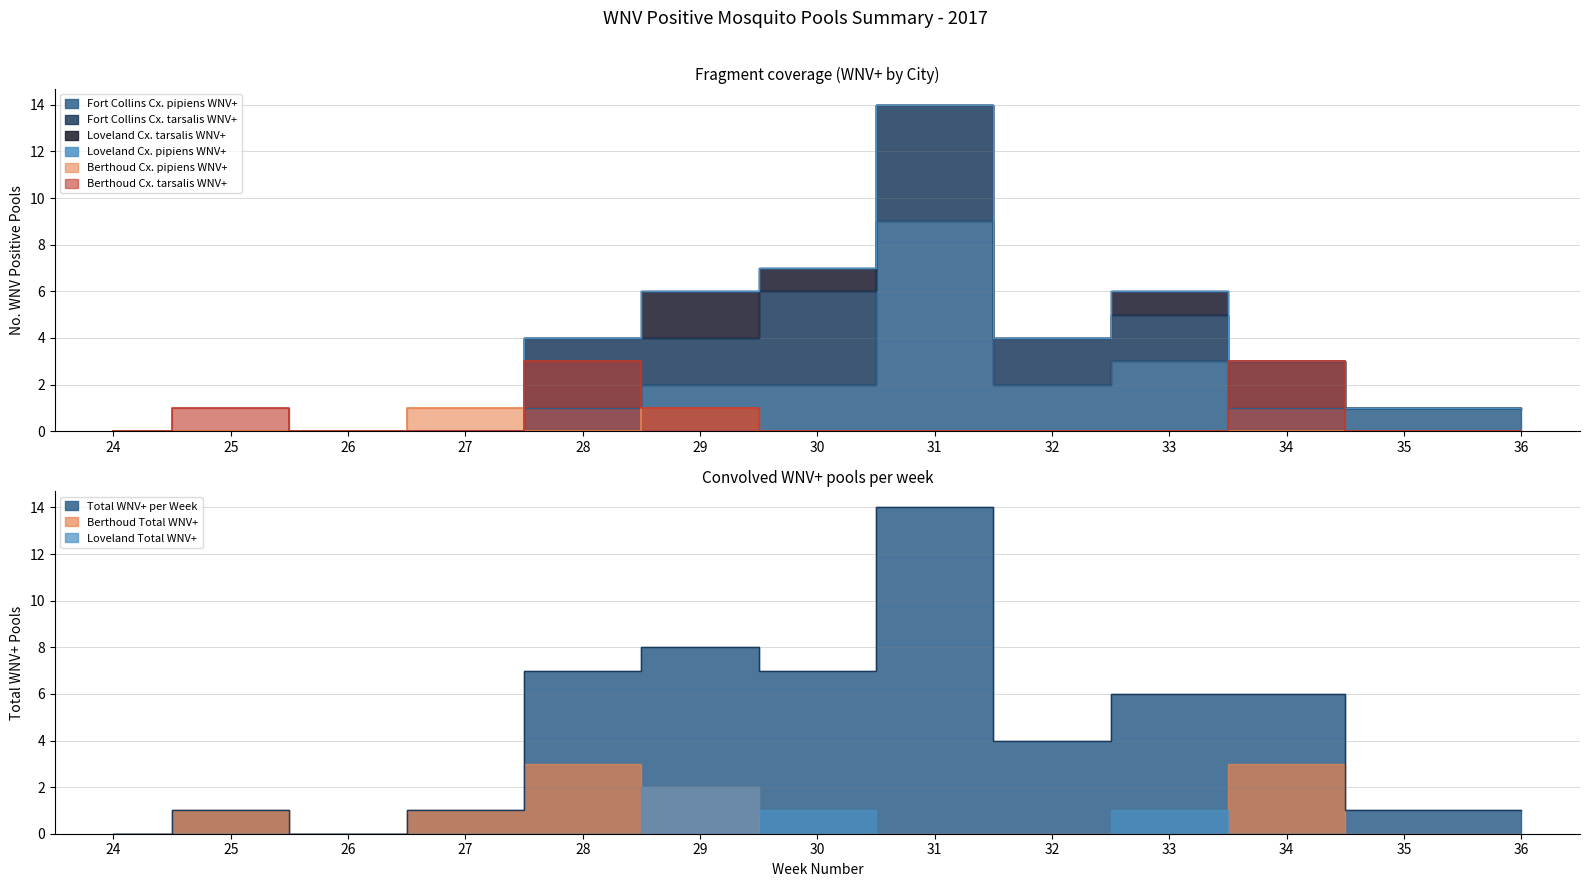

What is the sum of all Berthoud Cx. pipiens WNV+ values?

2